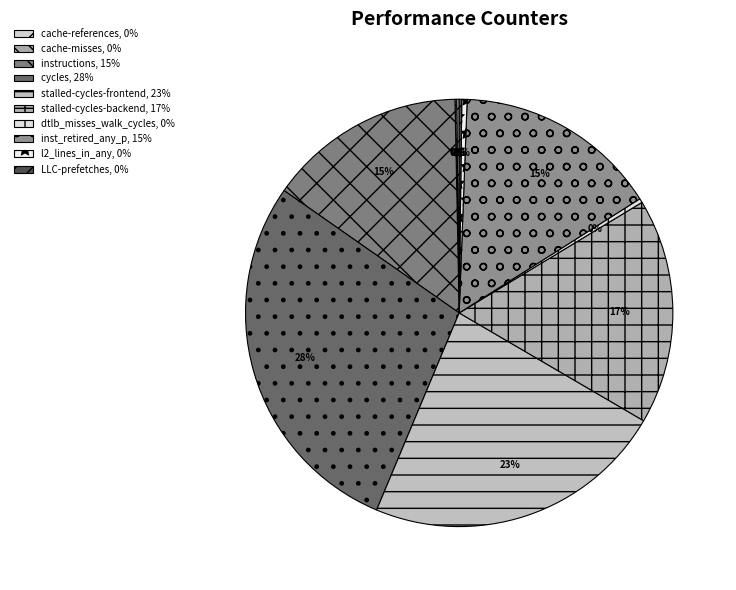

Which has a higher value, LLC-prefetches or stalled-cycles-frontend?

stalled-cycles-frontend